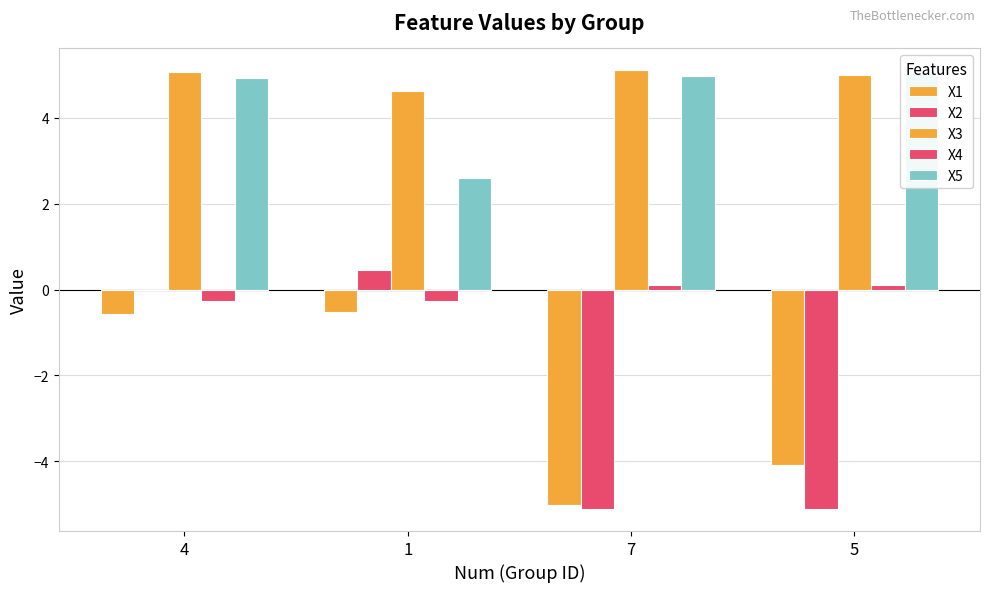

What is the spread (max minus min) of values at 1?

5.1